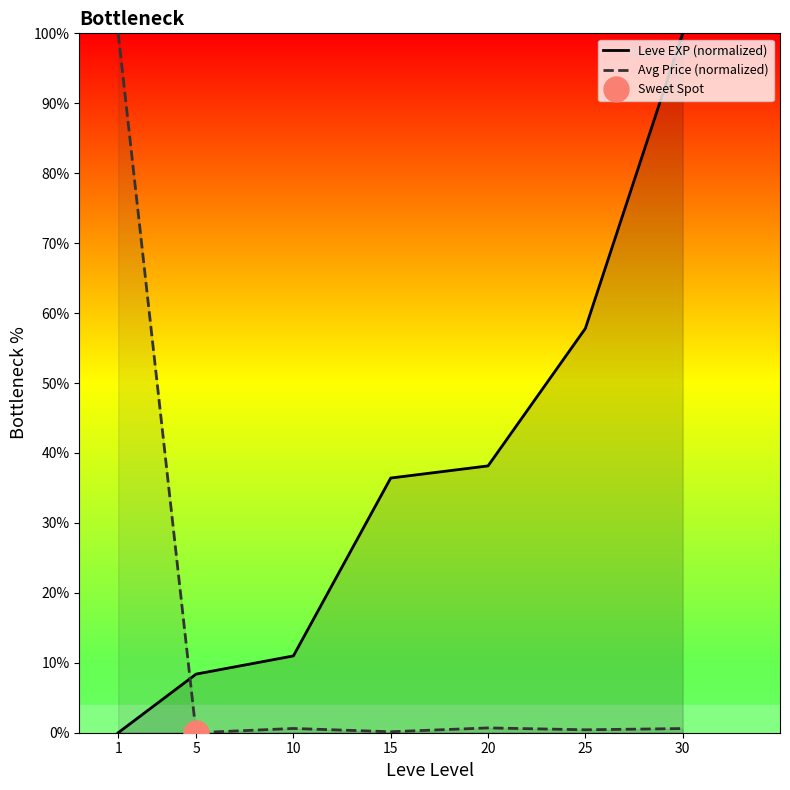

What are all the series names shown in the legend?

Leve EXP (normalized), Avg Price (normalized)